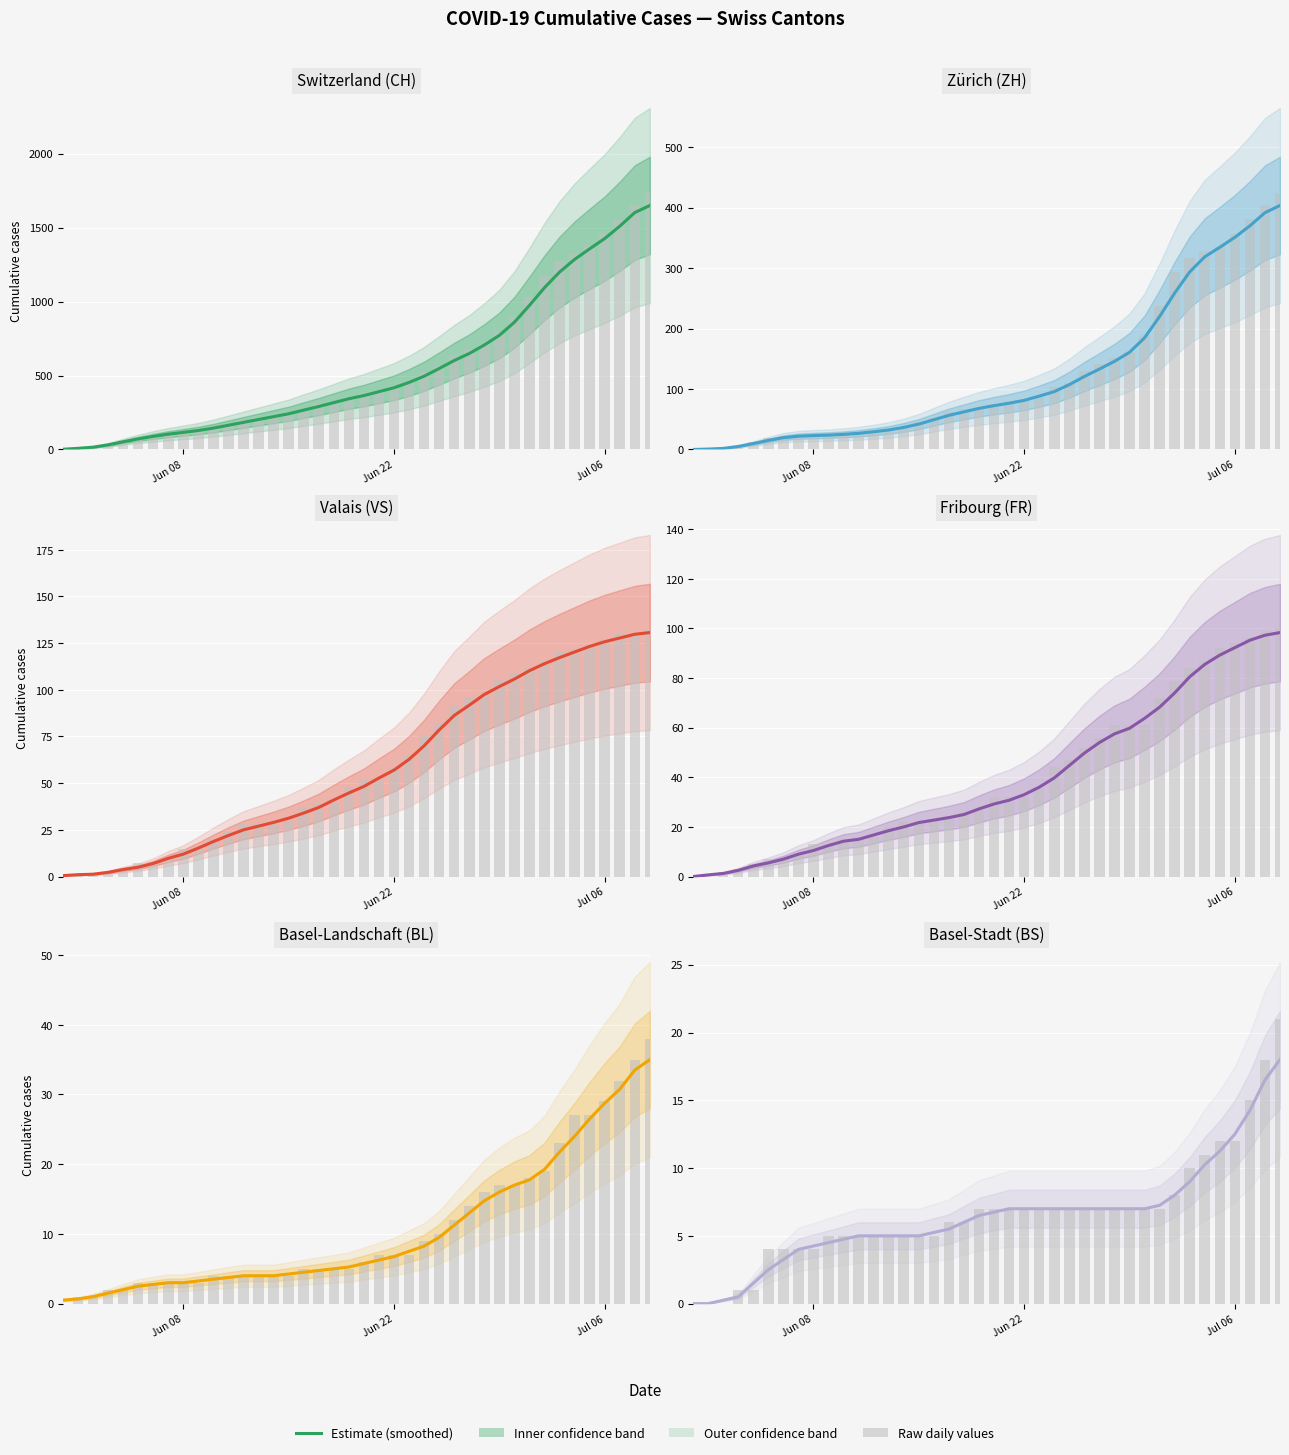

Does the chart contain stacked bars?

No